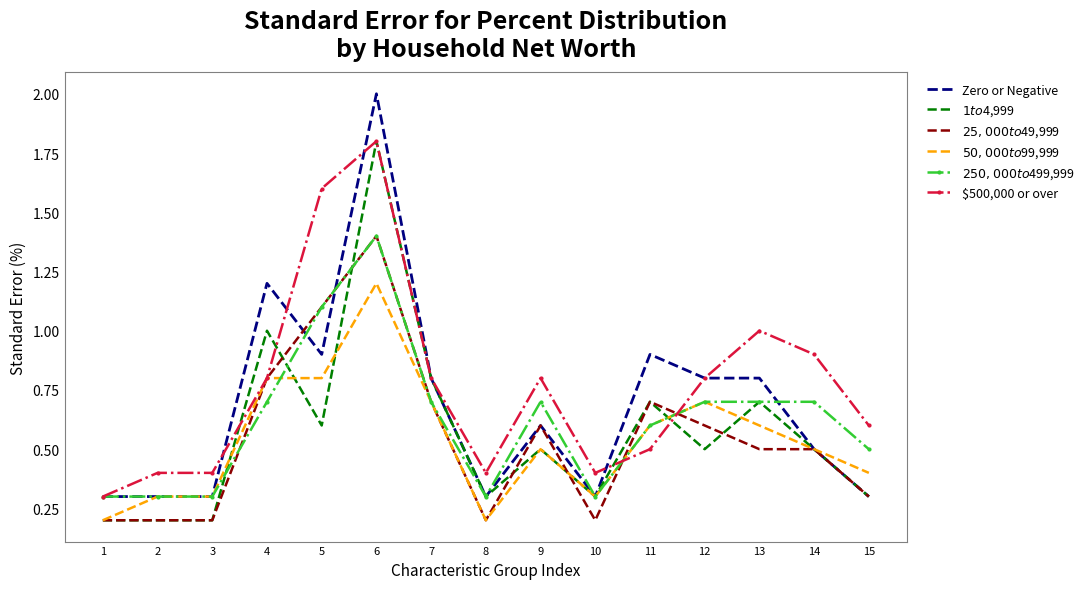

What is the difference between the highest and lowest values at 13?

0.5